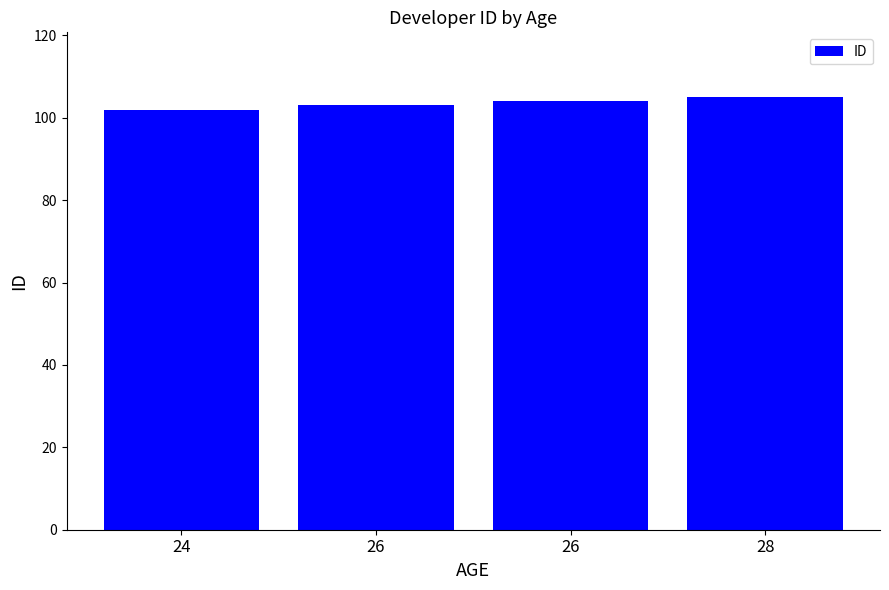

Rank the categories by value from lowest to highest.

24, 26, 26, 28